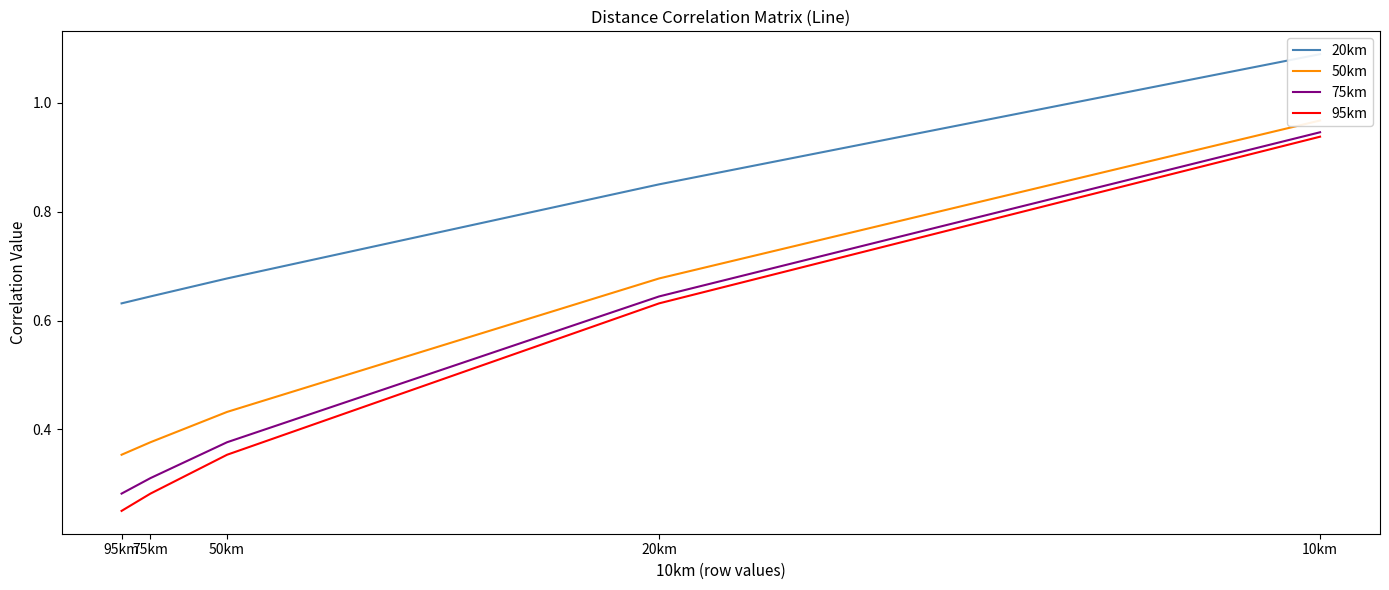

What is the difference between the second highest and minimum values in the 95km series?

0.4